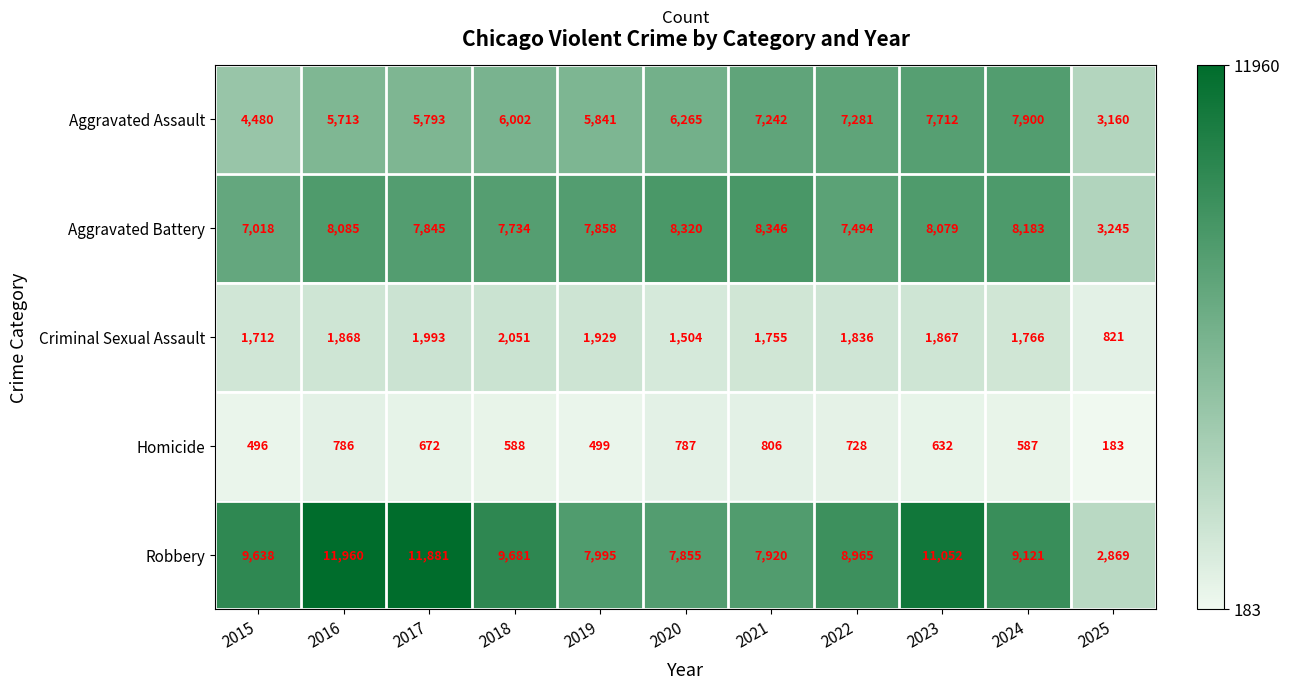

What is the greatest value displayed?

11960